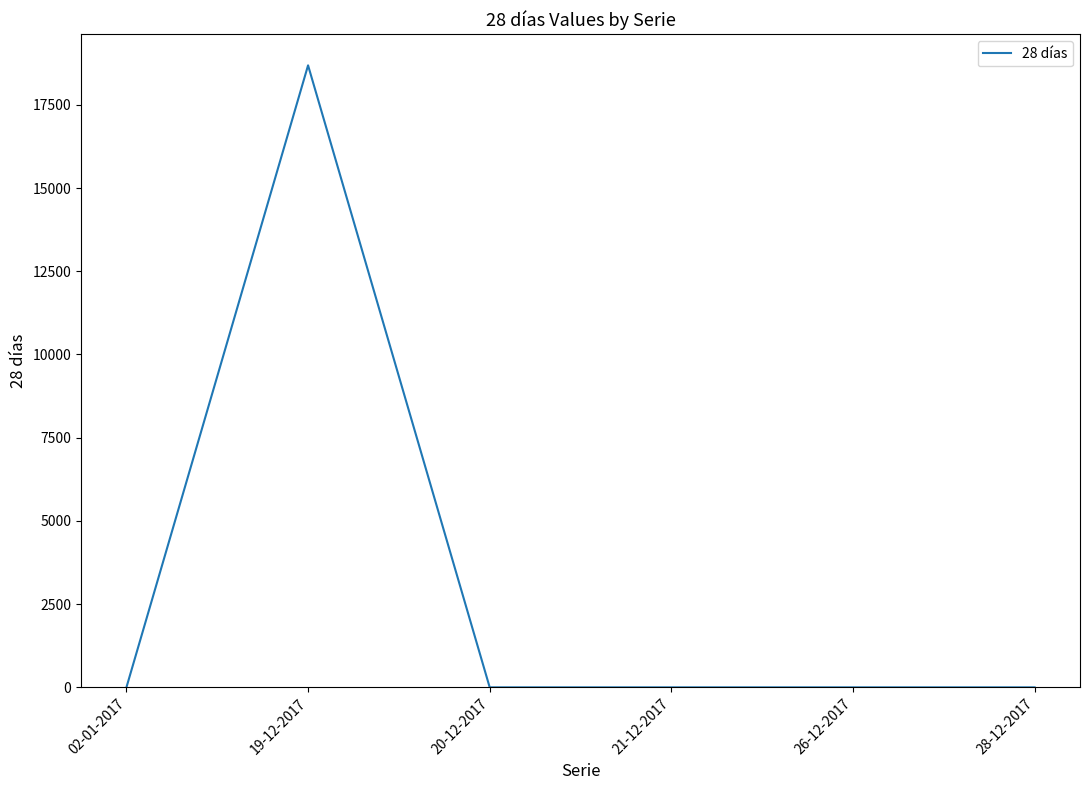

Is it true that the value at 19-12-2017 is 28370?

False